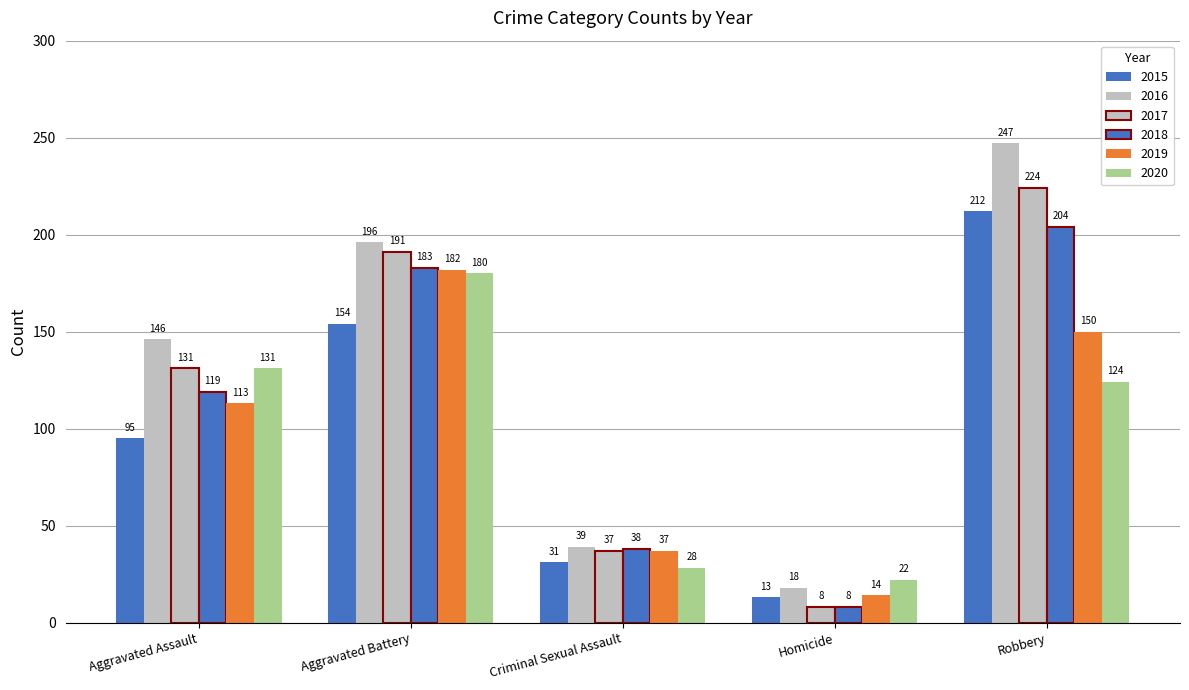

How many bars are there in total?

30